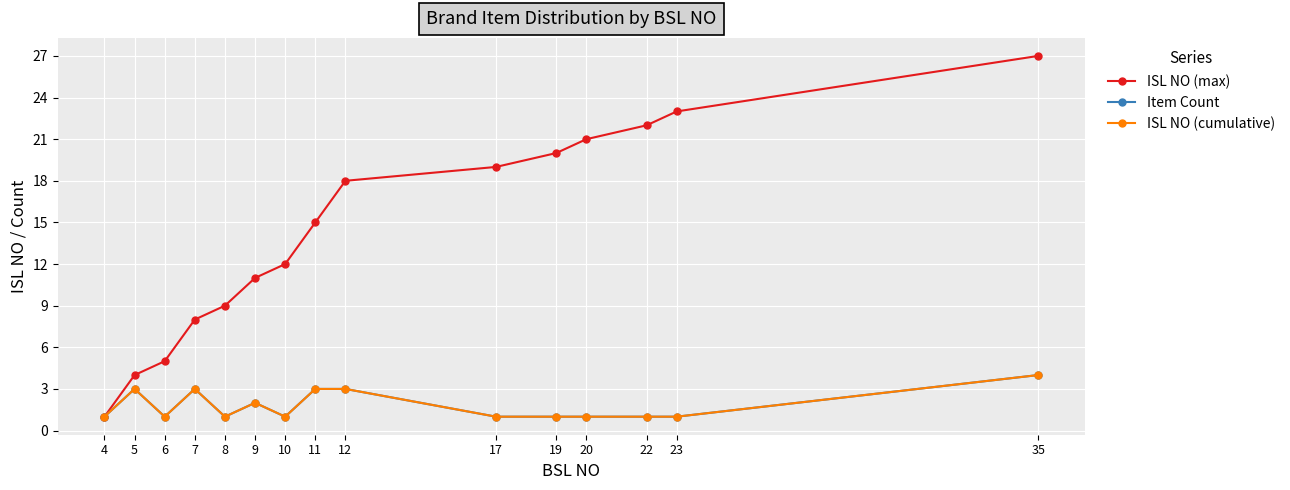

True or false: Item Count and ISL NO (max) cross at least once.

False